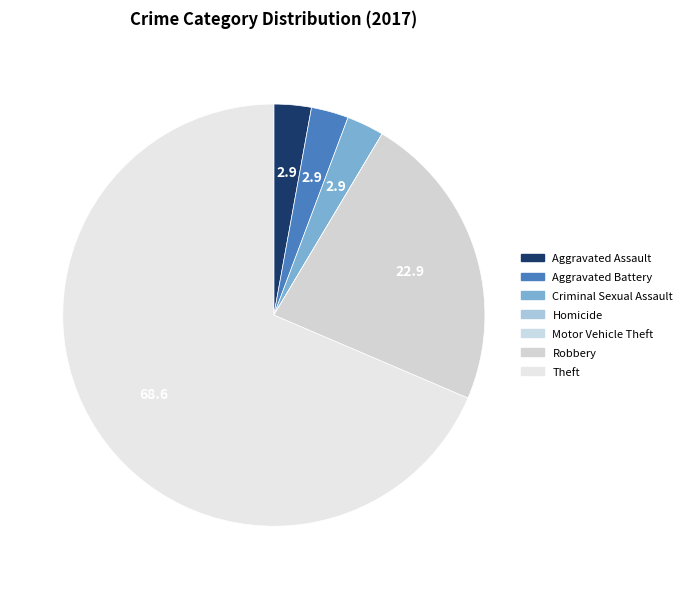

The Homicide slice represents 8% of the pie. True or false?

False